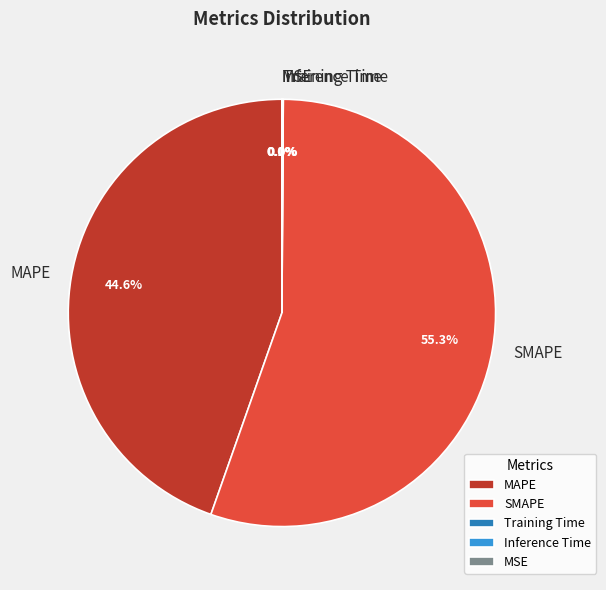

Between MAPE and SMAPE, which is larger?

SMAPE